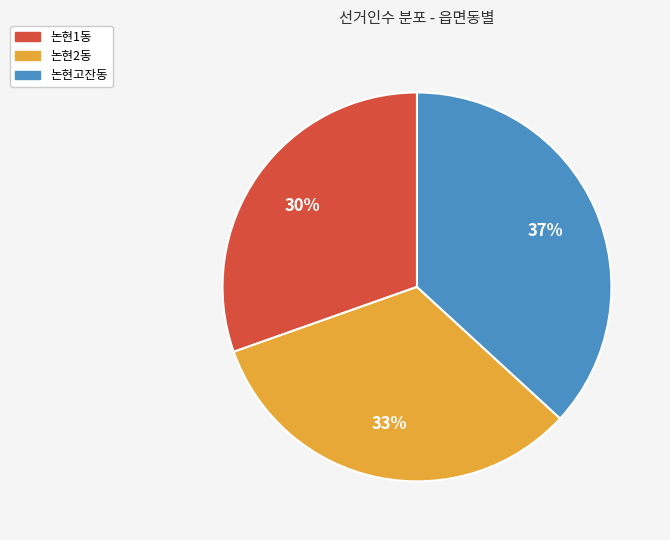

How many slices are in this pie chart?

3